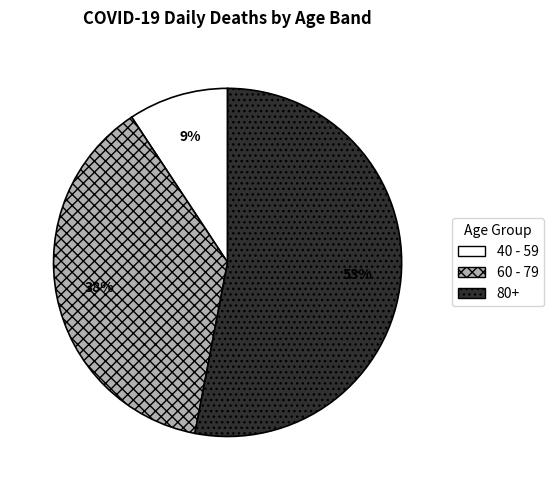

True or false: 40 - 59 accounts for 20% of the total.

False